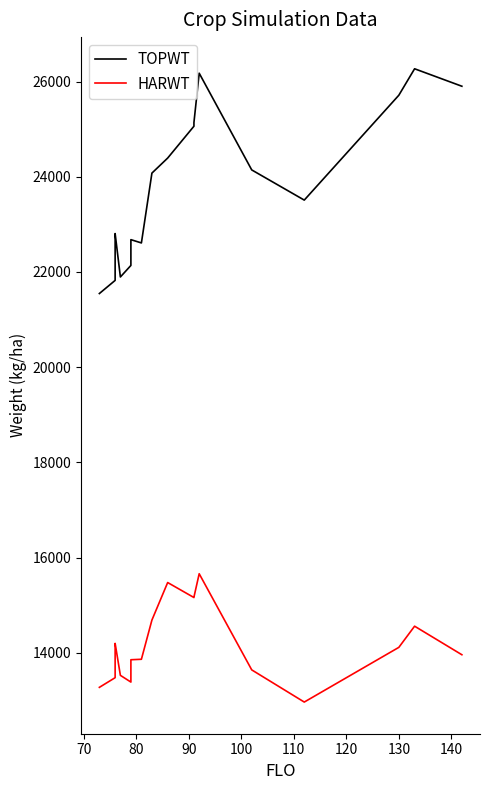

Rank the series by their maximum value, from highest to lowest.

TOPWT, HARWT